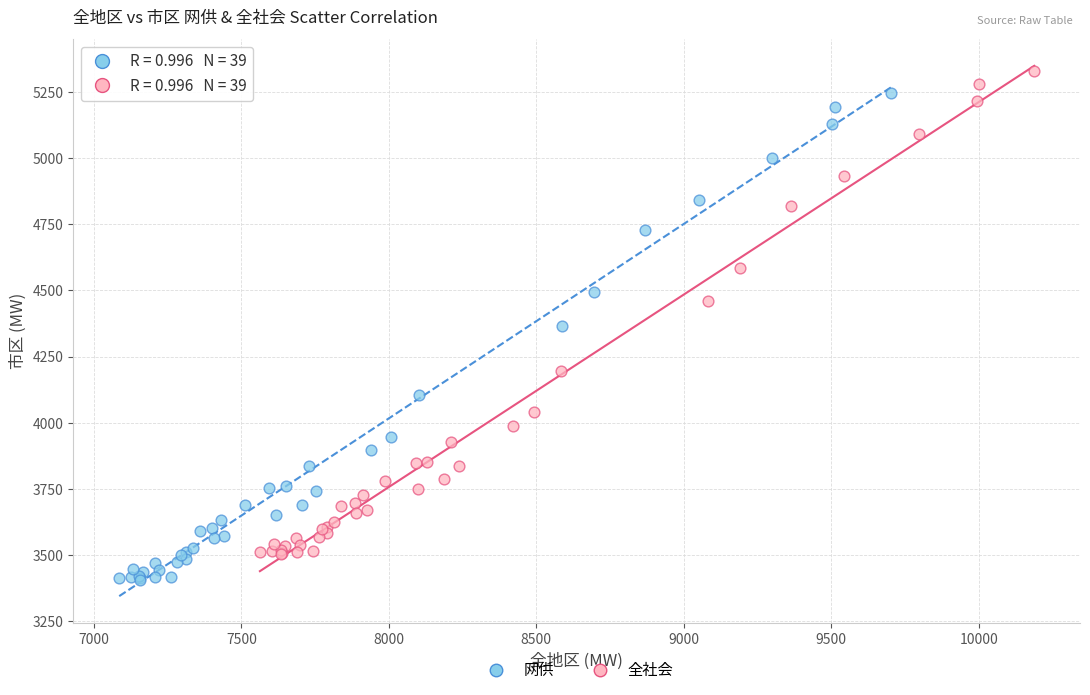

What are all the series names shown in the legend?

网供, 全社会